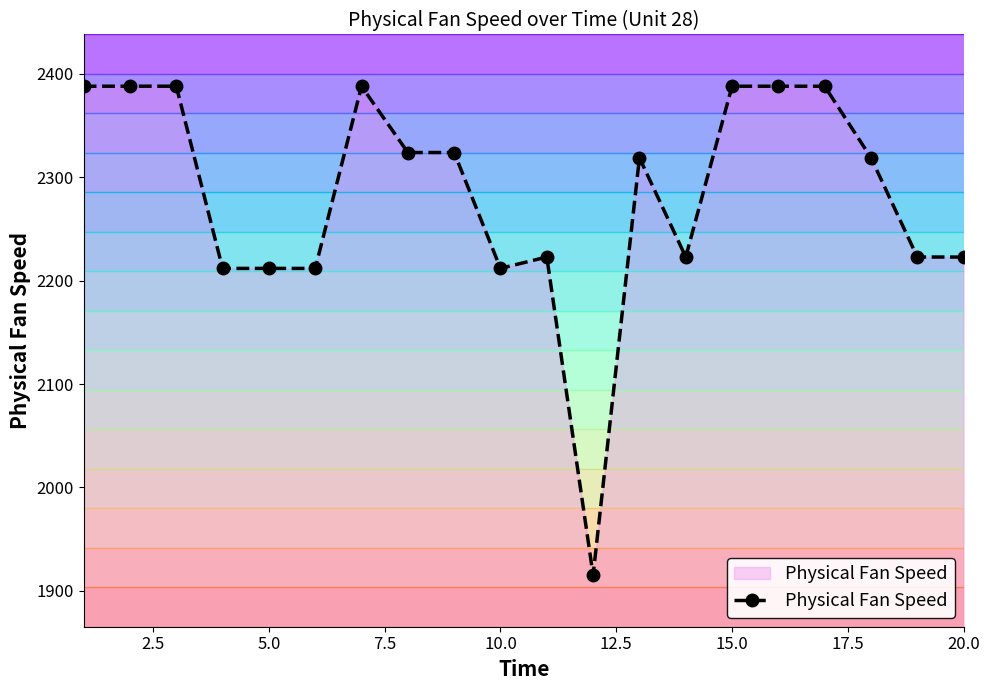

Is this an area chart (filled region under the line)?

No